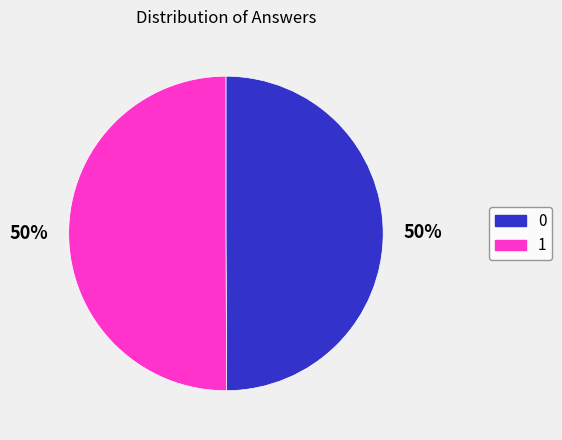

Is it true that 1 is 99% of the pie?

False